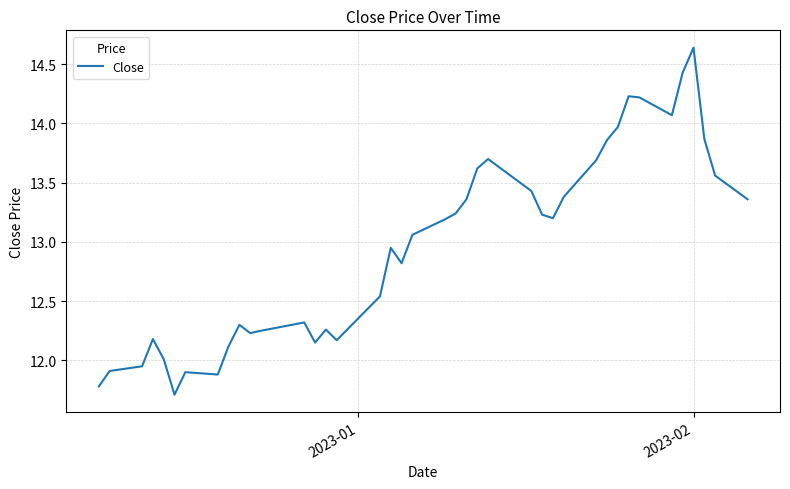

What is the minimum value shown in the chart?

11.7